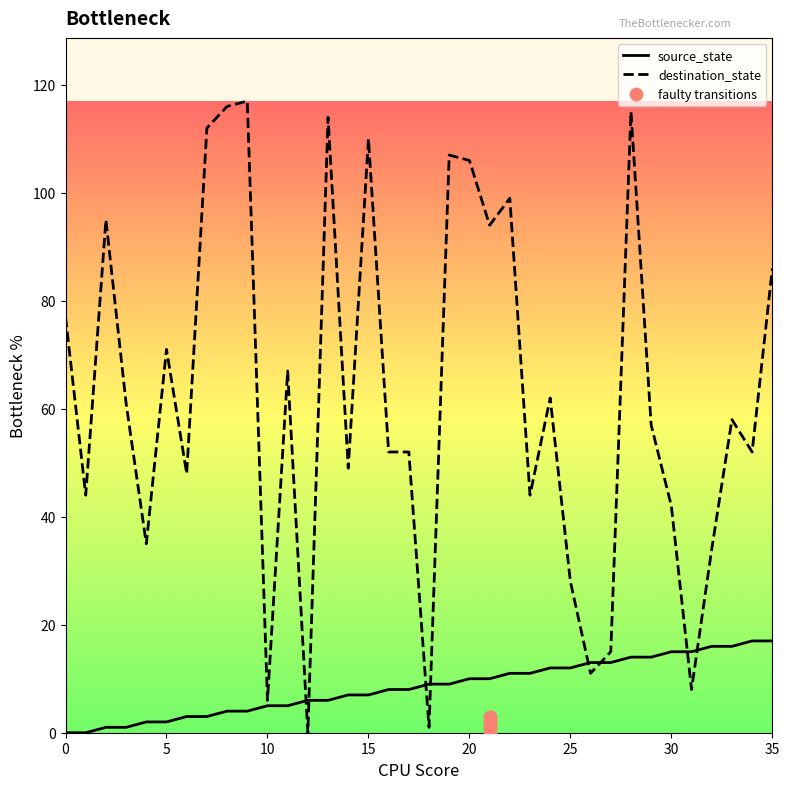

Which series reaches the minimum Y coordinate?

source_state